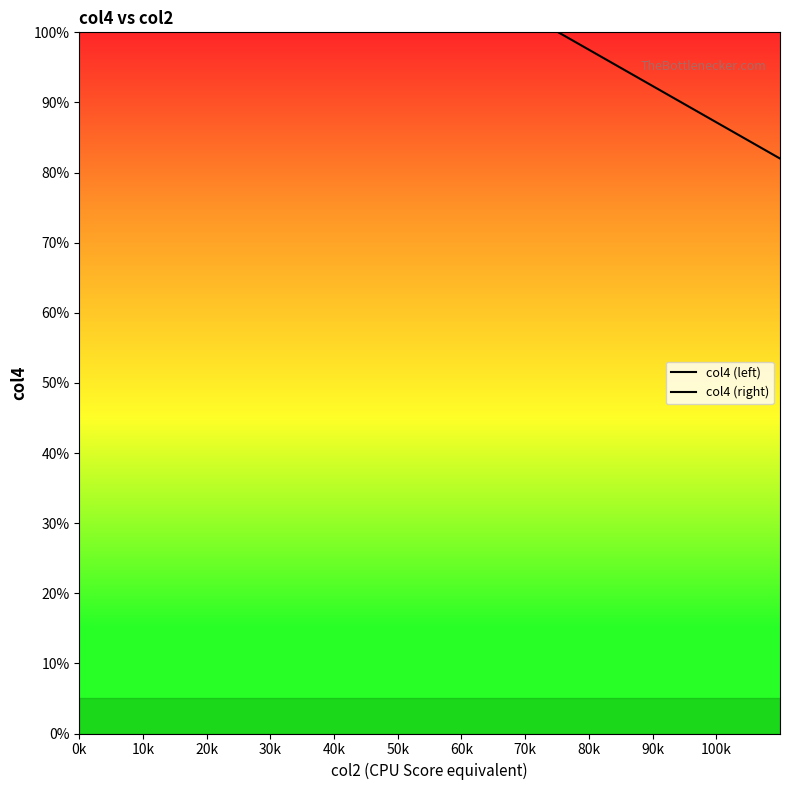

The chart shows a value of 45 at 4459. True or false?

False